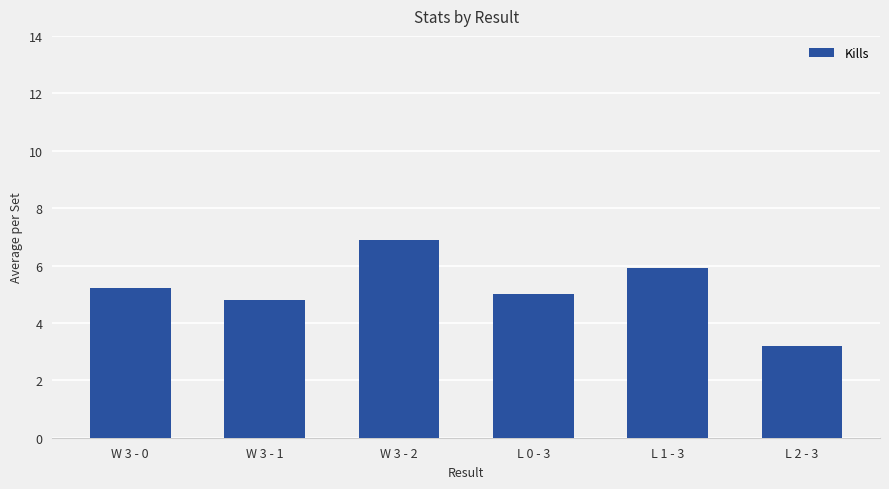

What is the change in value from L 0 - 3 to L 2 - 3?

-1.8